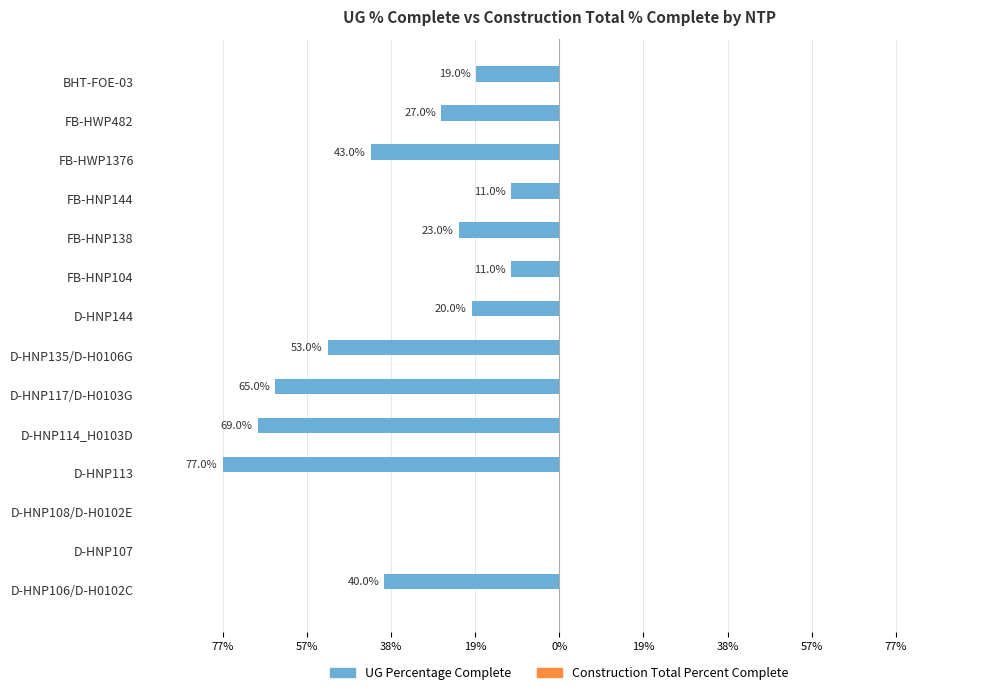

Does the chart contain stacked bars?

No